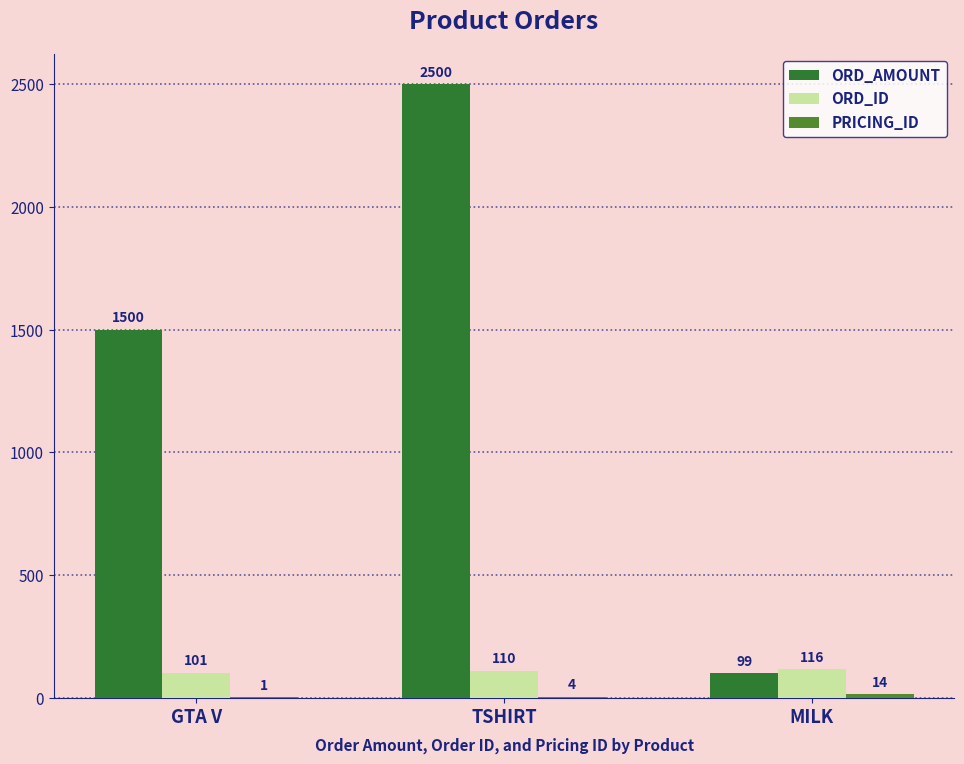

Which series has the largest range (max minus min)?

ORD_AMOUNT